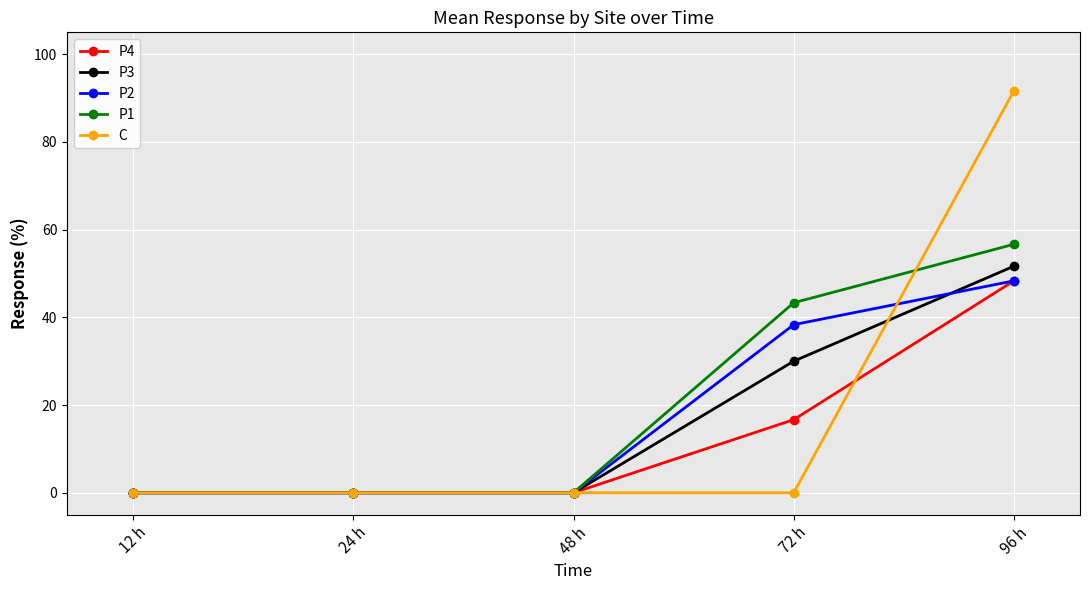

What is the label of the 4th point from the left?

72 h